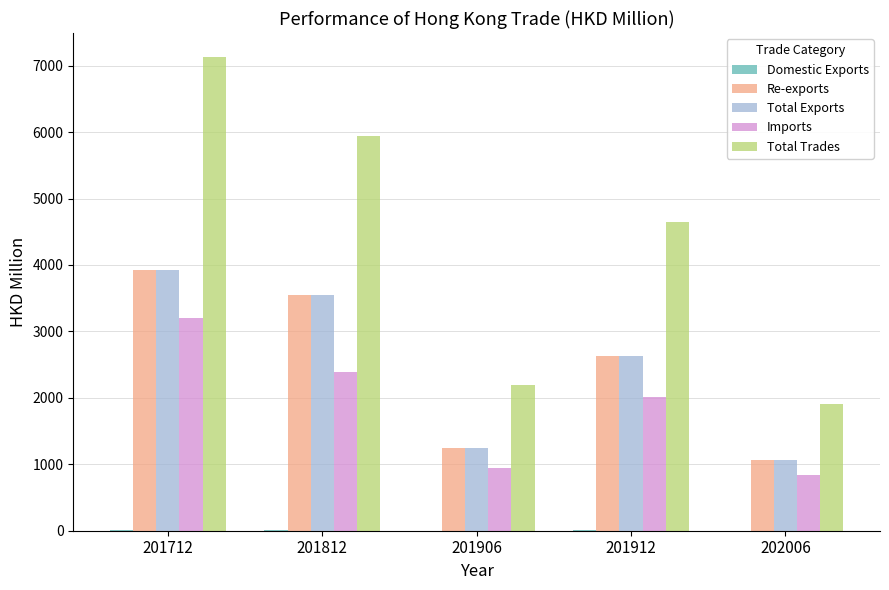

The value of Total Trades at 201912 is 3162.6. True or false?

False